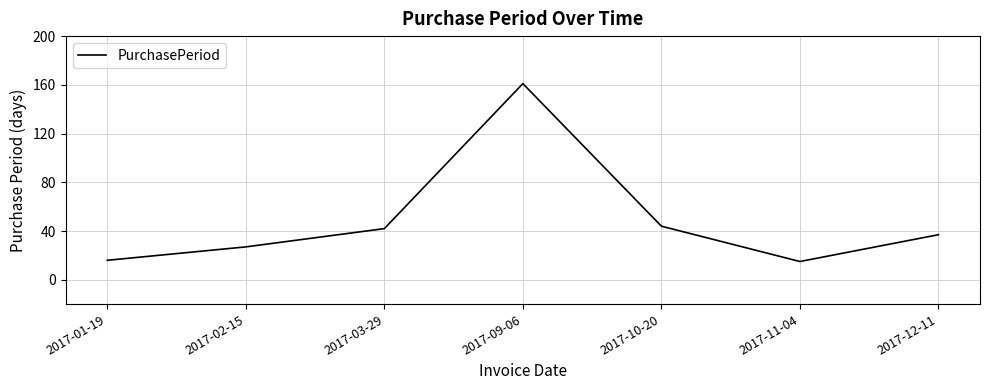

Which category has the highest value across all series?

2017-09-06